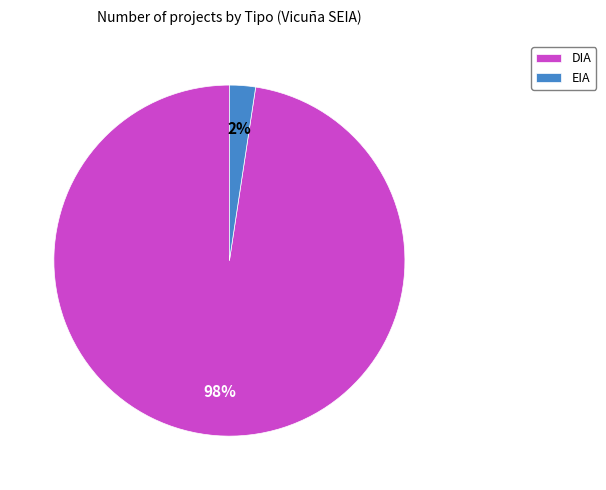

Rank the categories by value from highest to lowest.

DIA, EIA